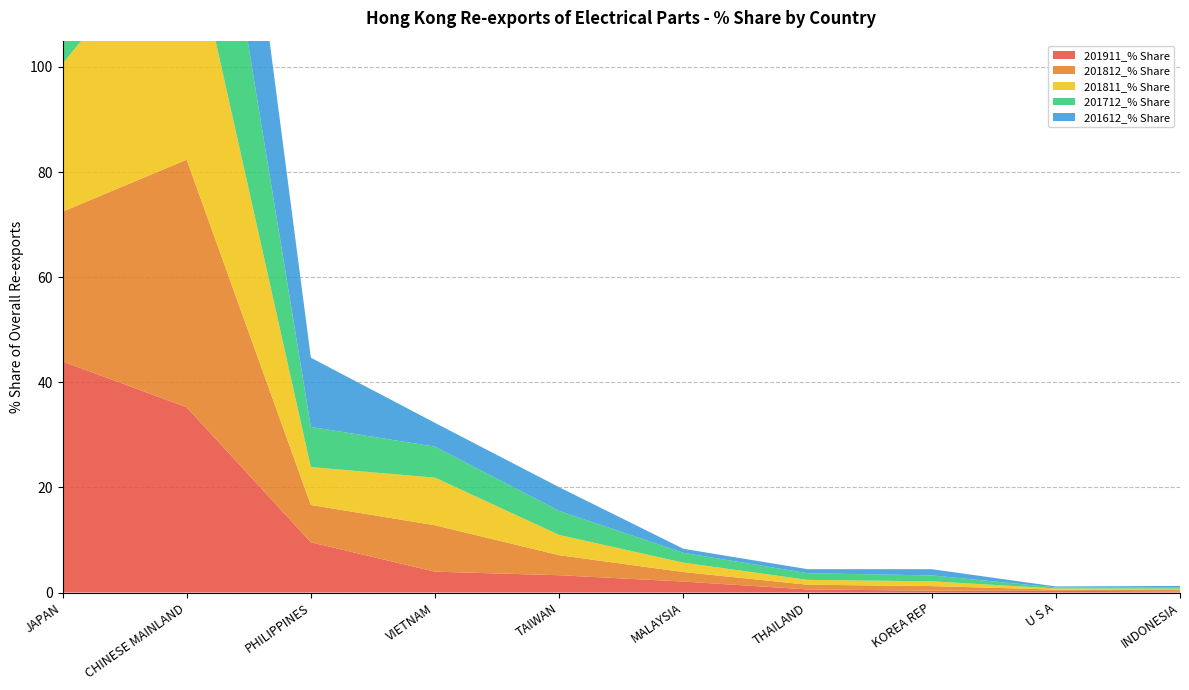

Reading left to right, list all the values displayed in this chart.

201911_% Share: JAPAN=44.0	CHINESE MAINLAND=35.2	PHILIPPINES=9.6	VIETNAM=4.0	TAIWAN=3.3	MALAYSIA=2.1	THAILAND=0.6	KOREA REP=0.3	U S A=0.3	INDONESIA=0.2
201812_% Share: JAPAN=28.5	CHINESE MAINLAND=47.1	PHILIPPINES=7.1	VIETNAM=8.8	TAIWAN=3.8	MALAYSIA=1.8	THAILAND=0.9	KOREA REP=0.9	U S A=0.2	INDONESIA=0.3
201811_% Share: JAPAN=28.1	CHINESE MAINLAND=47.2	PHILIPPINES=7.2	VIETNAM=9.1	TAIWAN=3.8	MALAYSIA=1.8	THAILAND=0.9	KOREA REP=0.9	U S A=0.2	INDONESIA=0.3
201712_% Share: JAPAN=30.3	CHINESE MAINLAND=46.3	PHILIPPINES=7.6	VIETNAM=5.9	TAIWAN=4.6	MALAYSIA=1.9	THAILAND=1.3	KOREA REP=1.1	U S A=0.2	INDONESIA=0.3
201612_% Share: JAPAN=23.9	CHINESE MAINLAND=50.1	PHILIPPINES=13.2	VIETNAM=4.5	TAIWAN=4.5	MALAYSIA=0.8	THAILAND=0.8	KOREA REP=1.2	U S A=0.2	INDONESIA=0.3